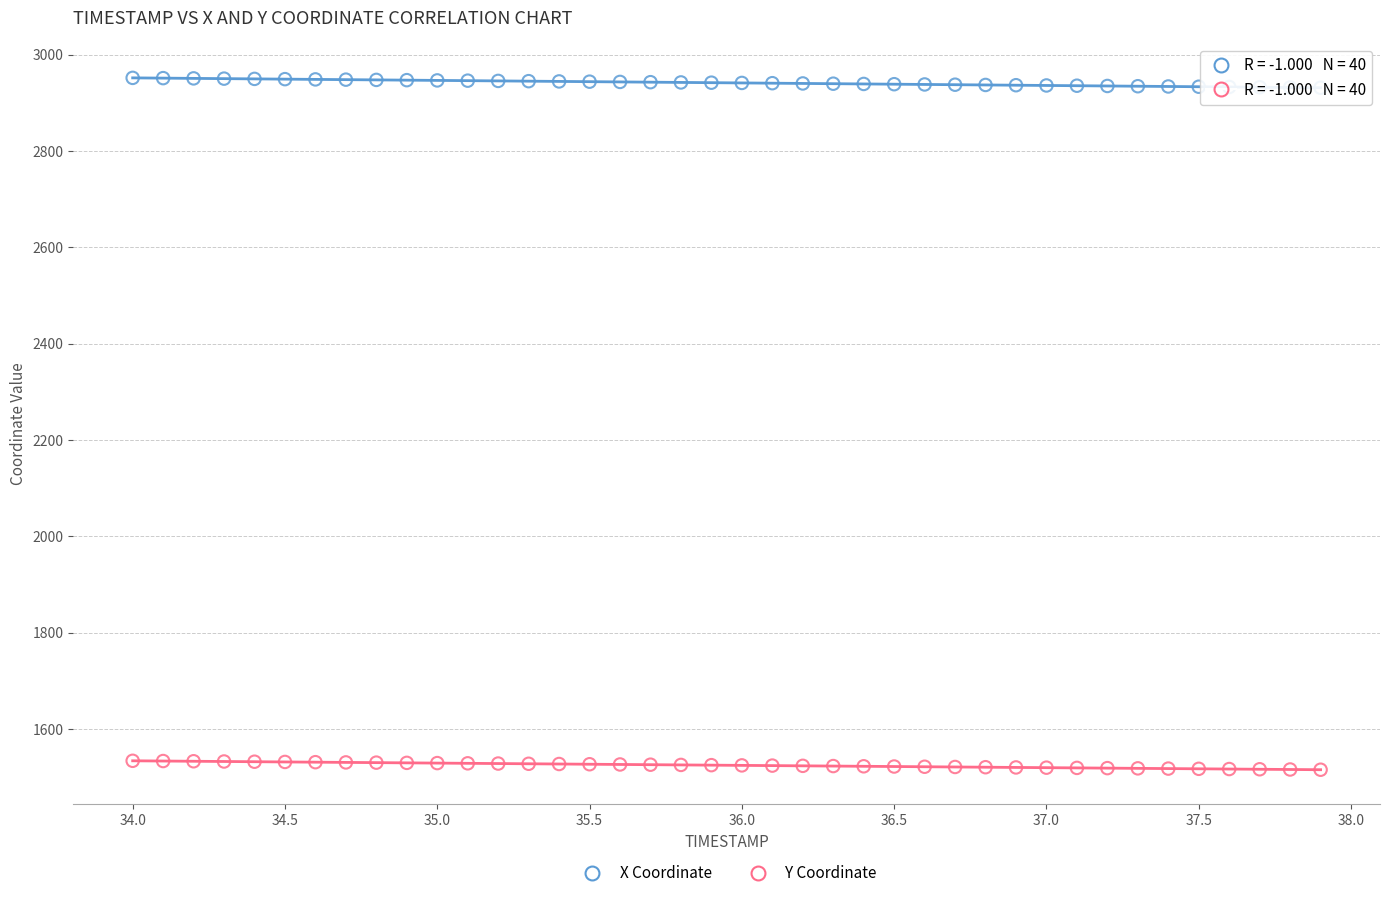

What is the X range (max minus min) for the scatter plot?

3.9